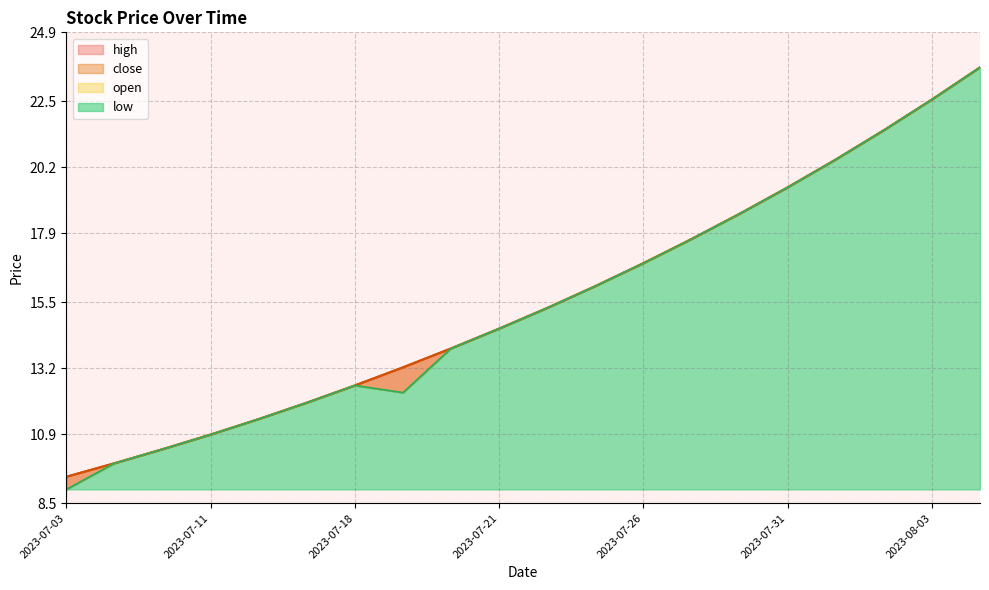

What is the maximum value for low?

23.7